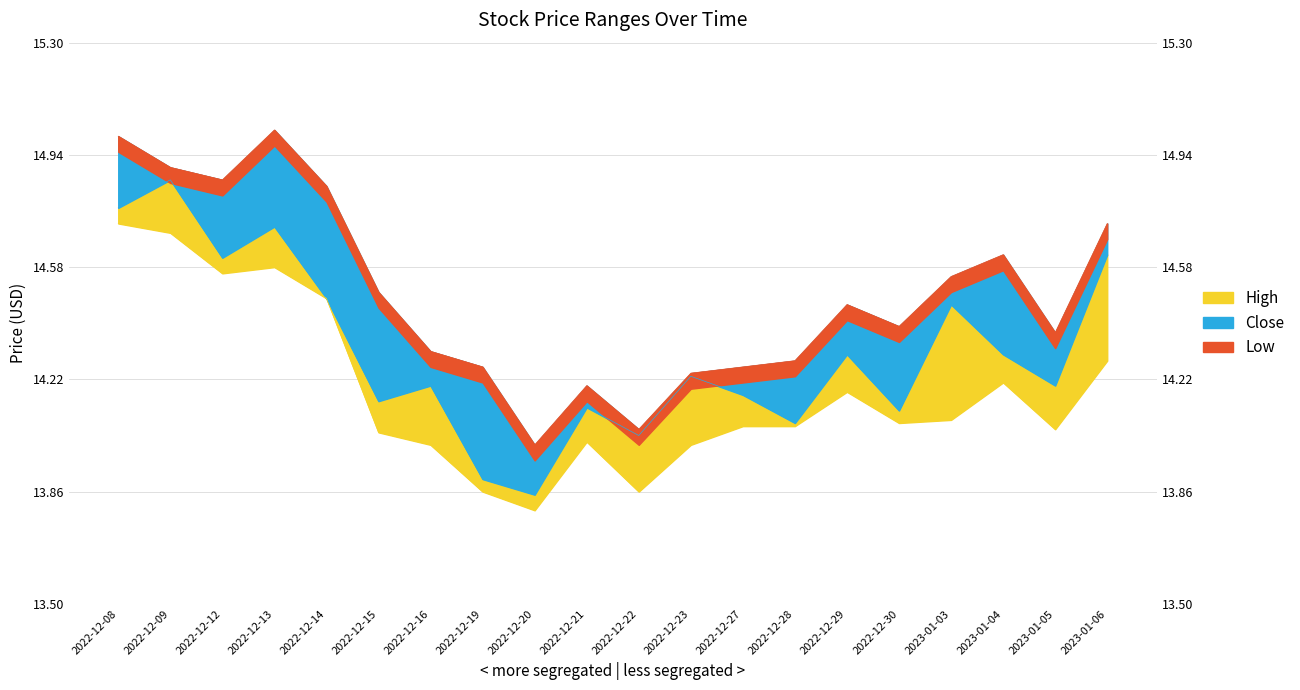

What is the highest value of the High series?

15.0